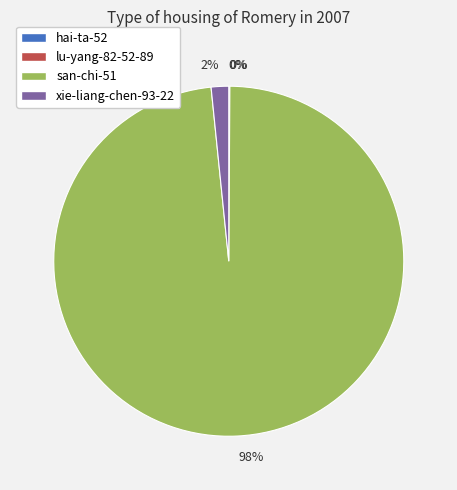

Is there a majority slice in this chart?

Yes